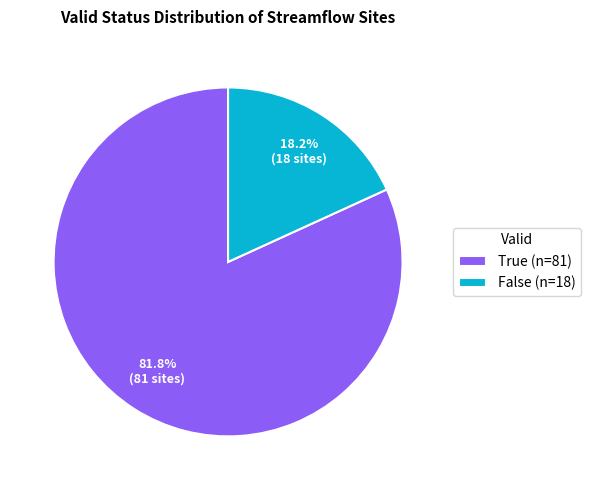

To the nearest percent, what percentage of the pie is True?

82%